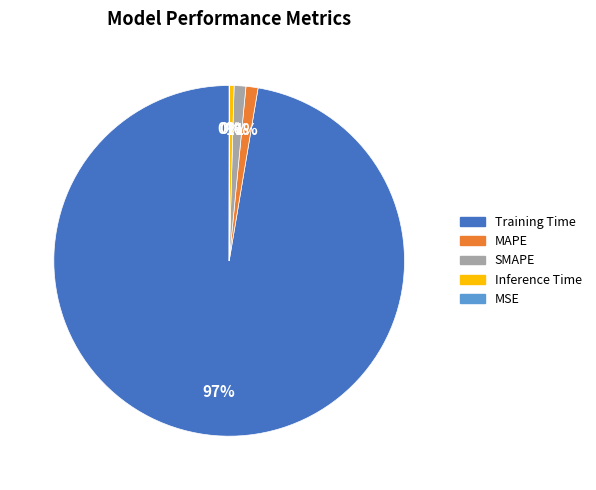

Do Inference Time and MAPE together represent more than half of the pie?

No